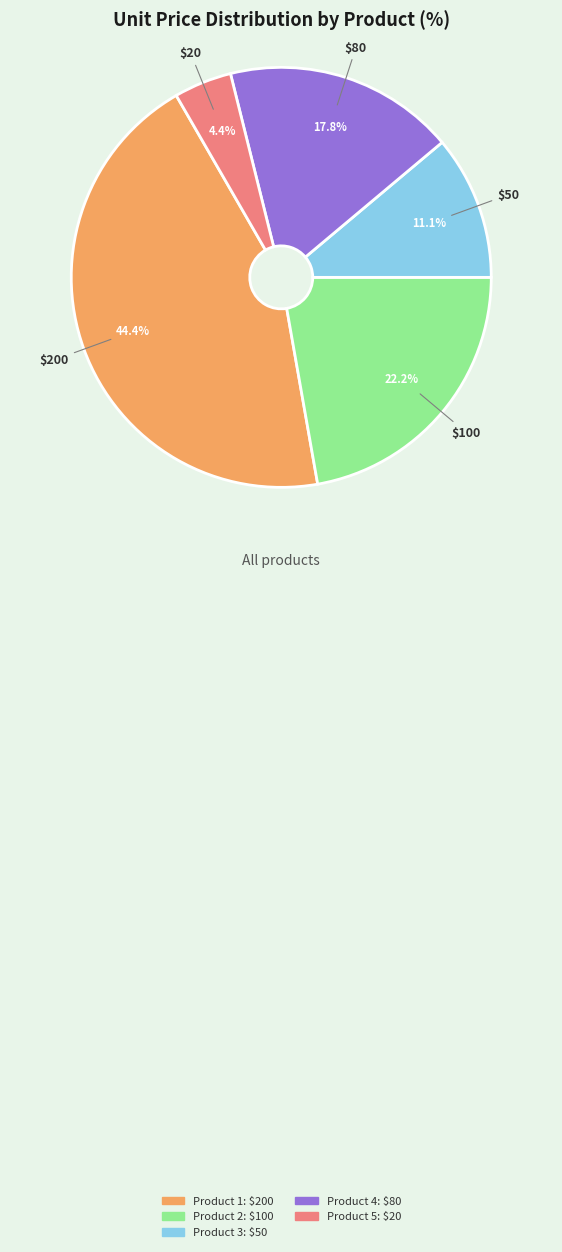

Is there any slice that represents more than half of the pie?

No